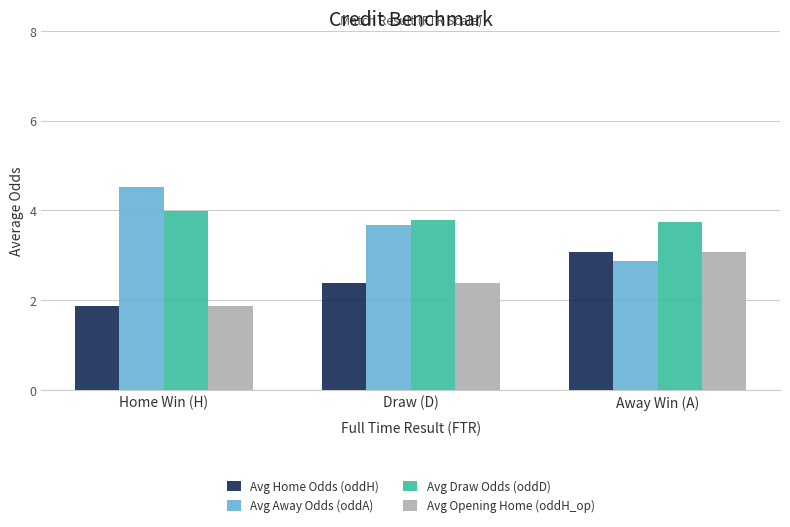

At which category is the sum across all series the highest?

Away Win (A)